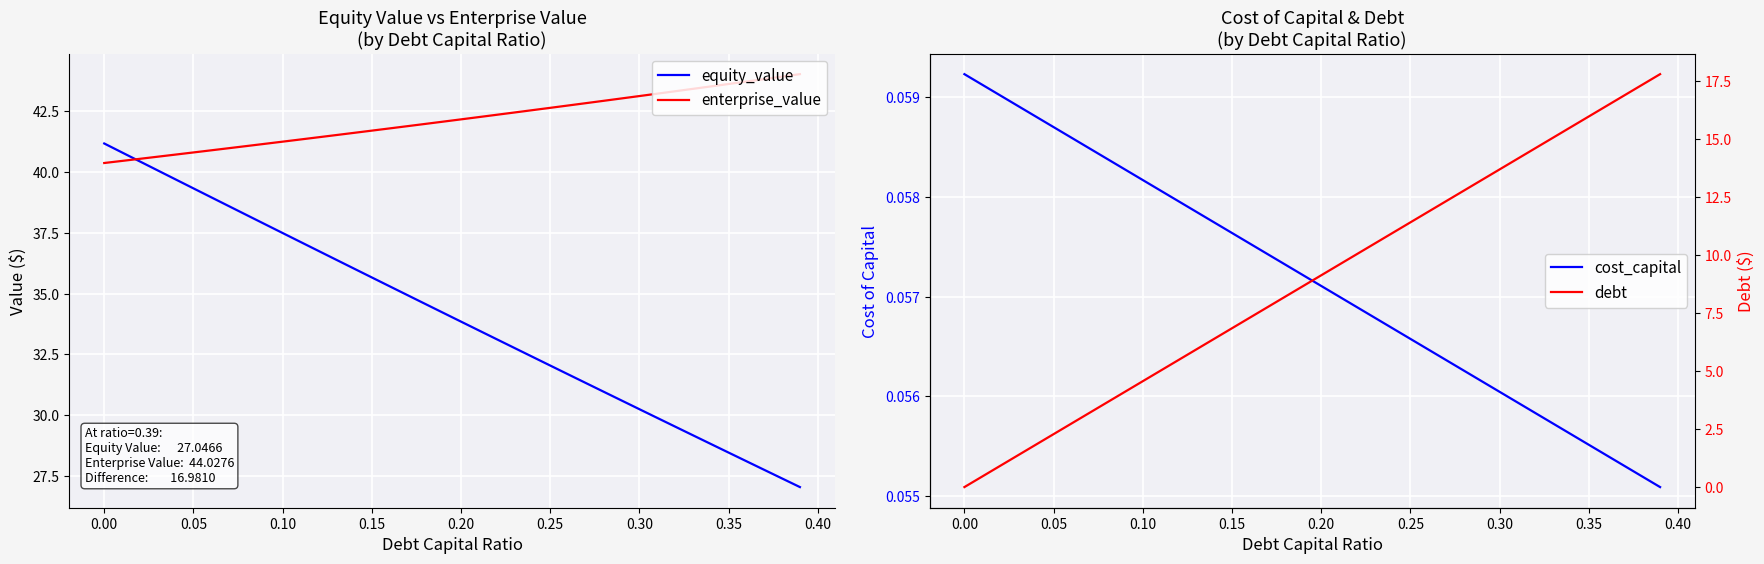

What is the maximum value for equity_value?

41.2